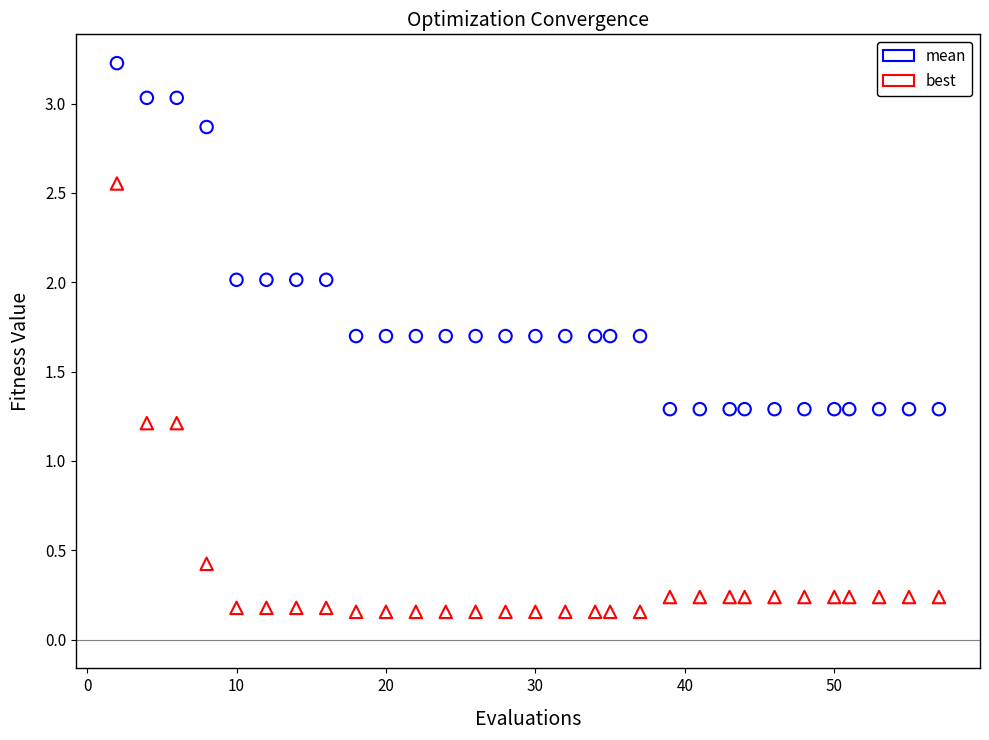

Which series contains the highest Y value?

mean